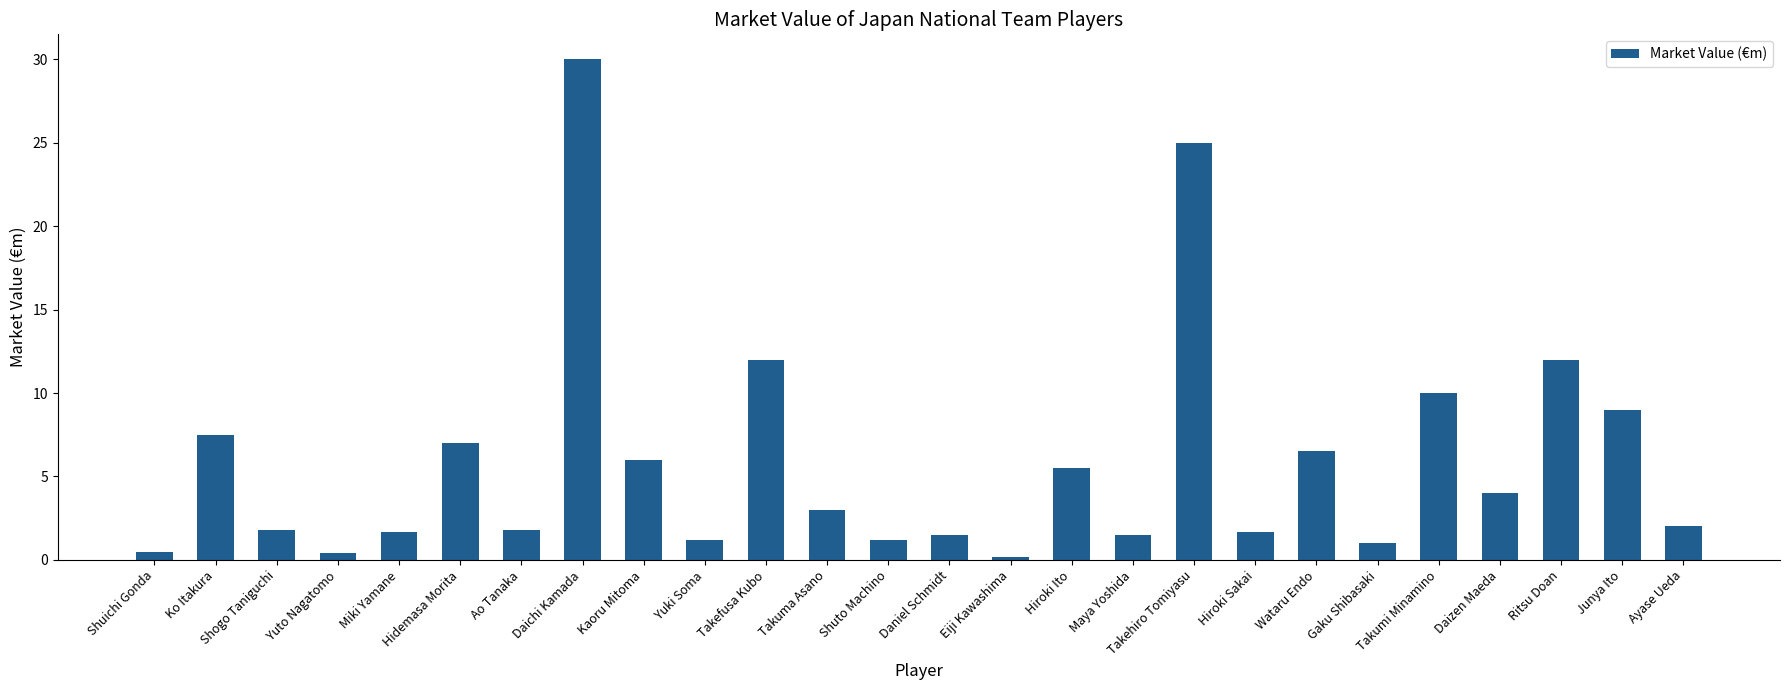

What is the value of the 18th bar from the left?

25.0